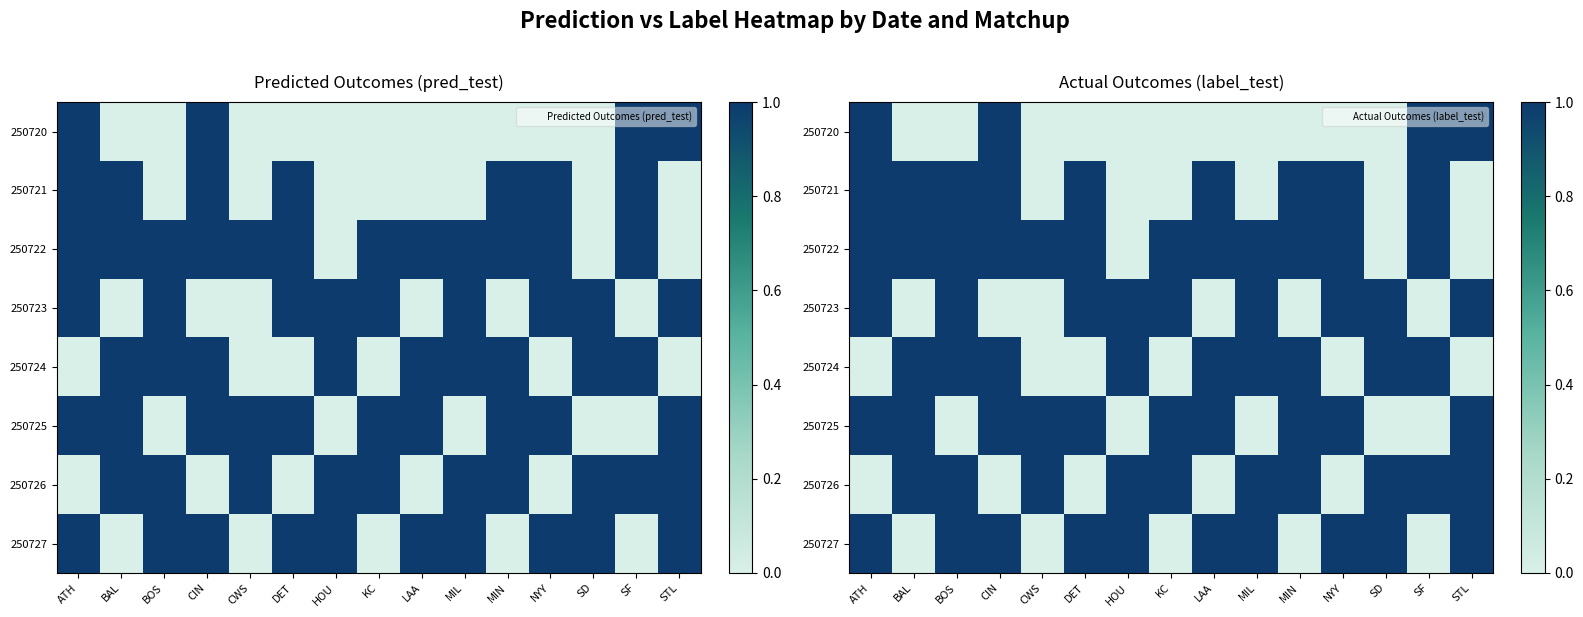

The value of 250722 at SD is 0. True or false?

True